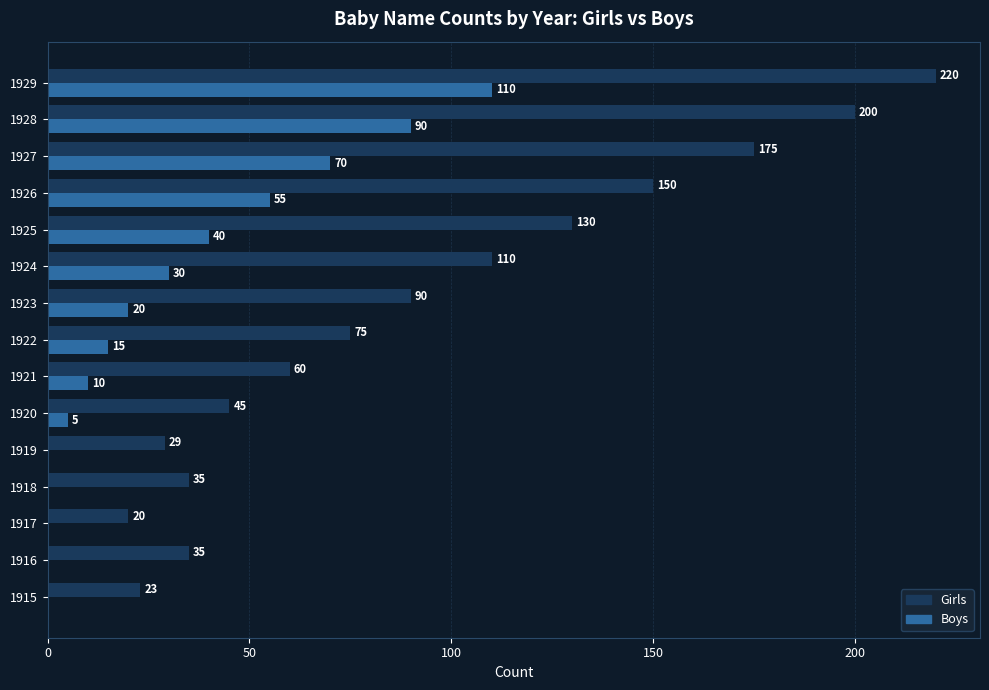

Which category has the highest value across all series?

1929